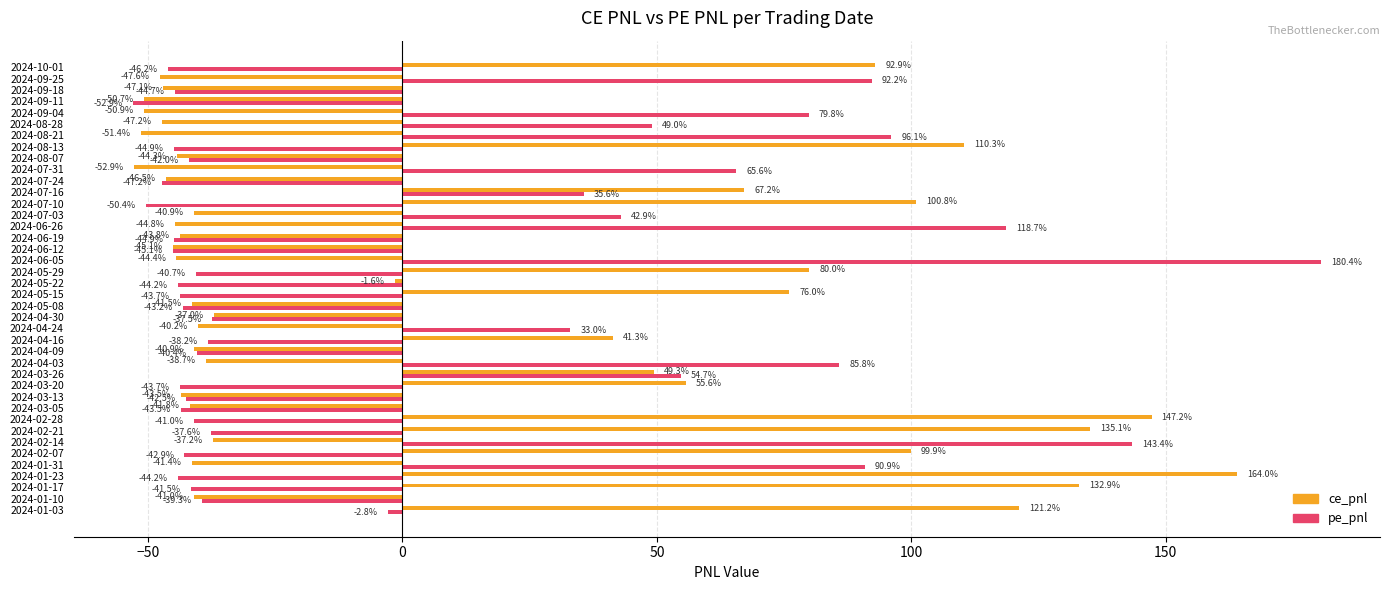

What is the difference between the maximum and second lowest values in the ce_pnl series?

215.4